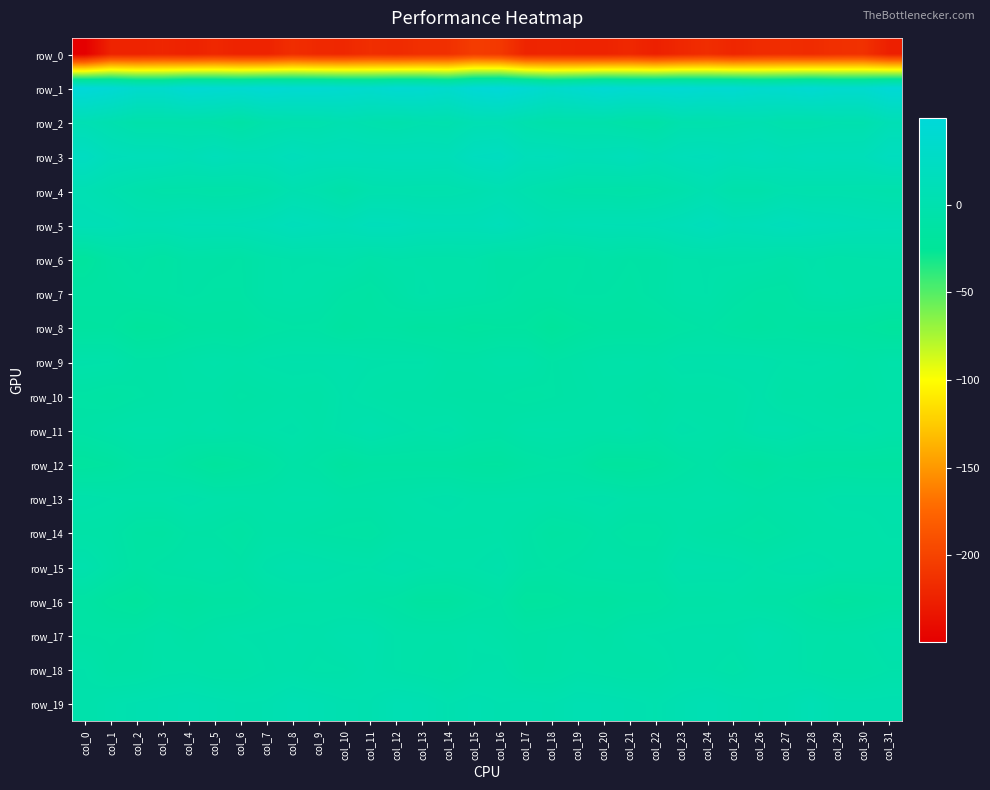

Which series changed the most between col_24 and col_26?

row_12